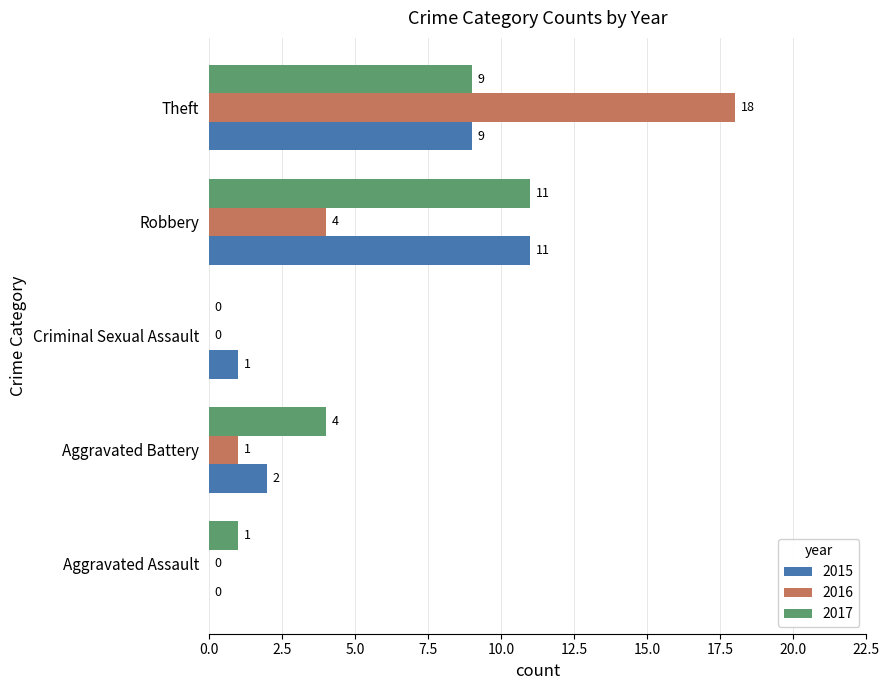

What is the sum of the 2015 values at Robbery and Aggravated Assault?

11